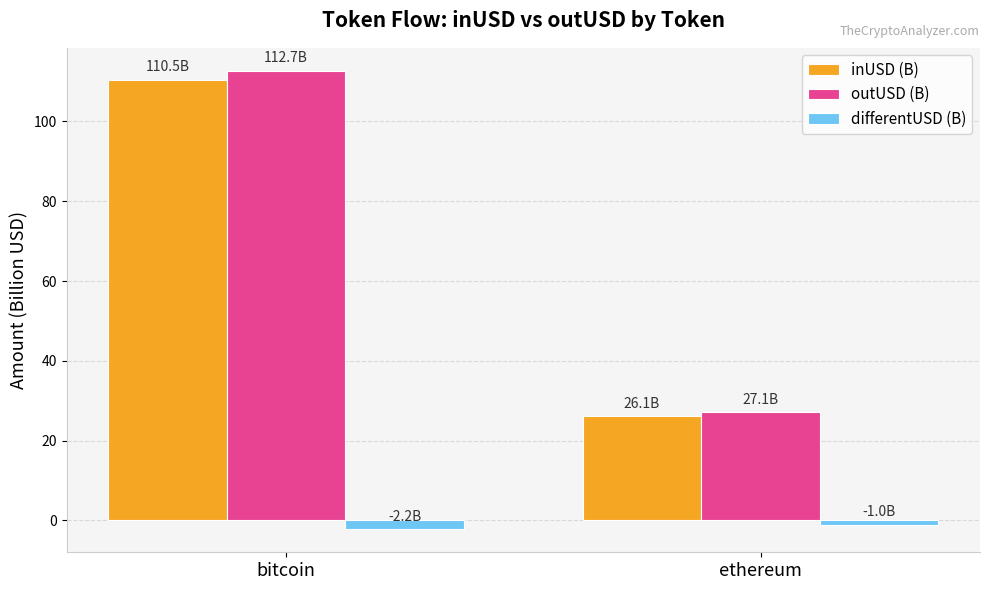

List the labels in order of inUSD (B) value, smallest first.

ethereum, bitcoin